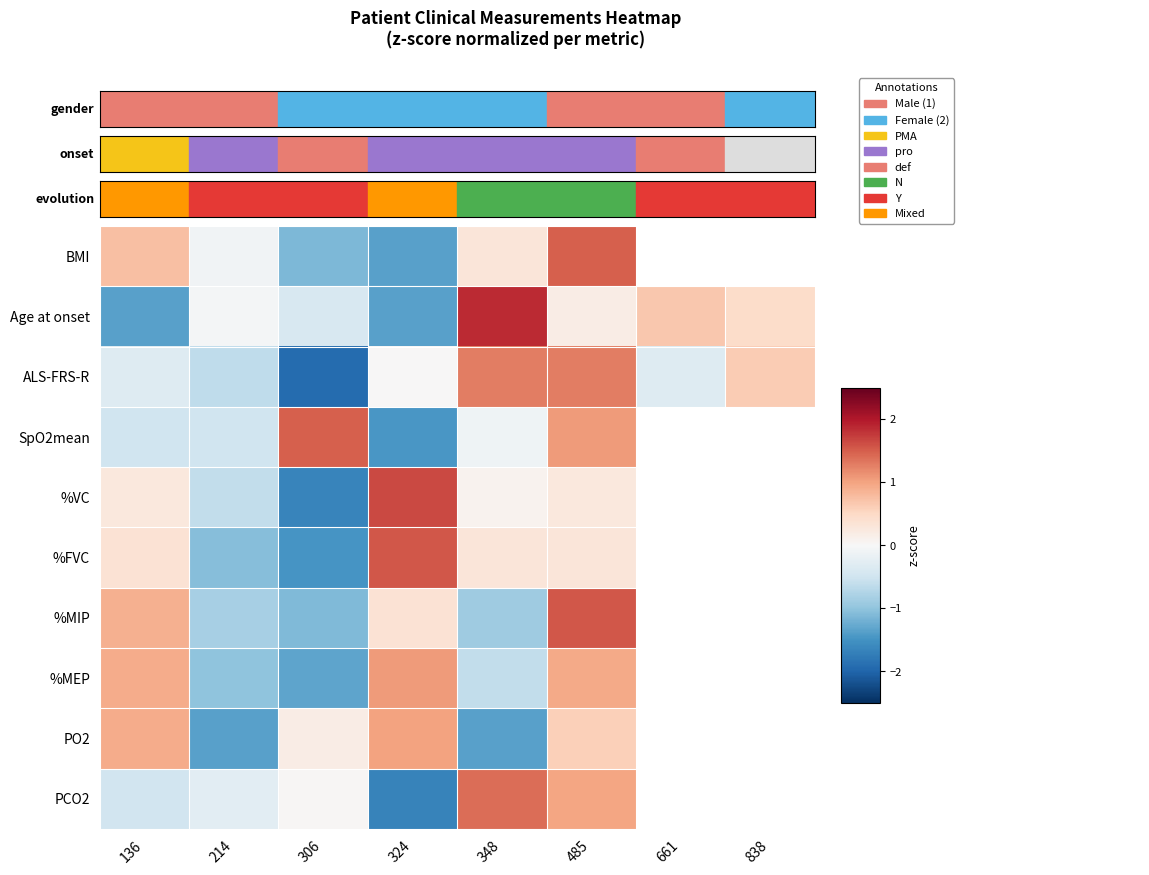

What is the difference between the maximum and minimum values in the %MIP series?

2.7